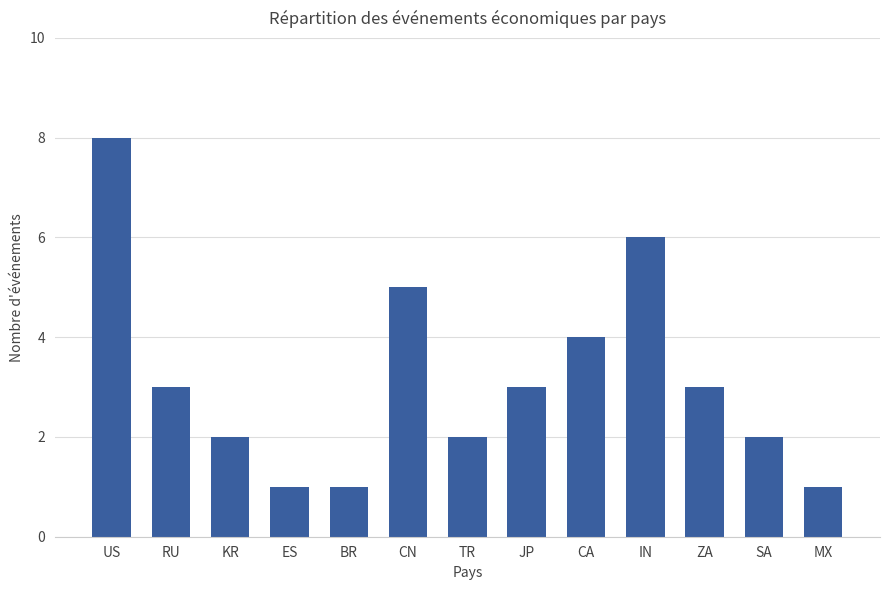

Reading left to right, what are all the values shown in this chart?

8	3	2	1	1	5	2	3	4	6	3	2	1